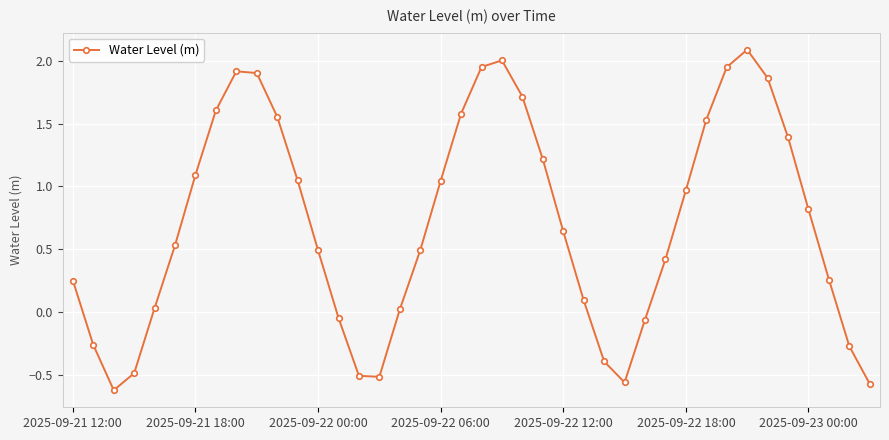

How many points are higher than both their immediate neighbors (excluding endpoints)?

3